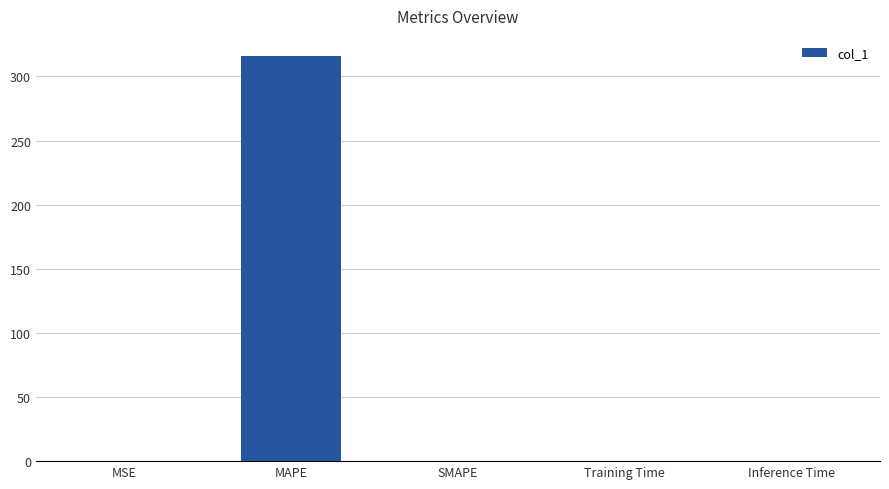

Which has a higher value, SMAPE or MAPE?

MAPE